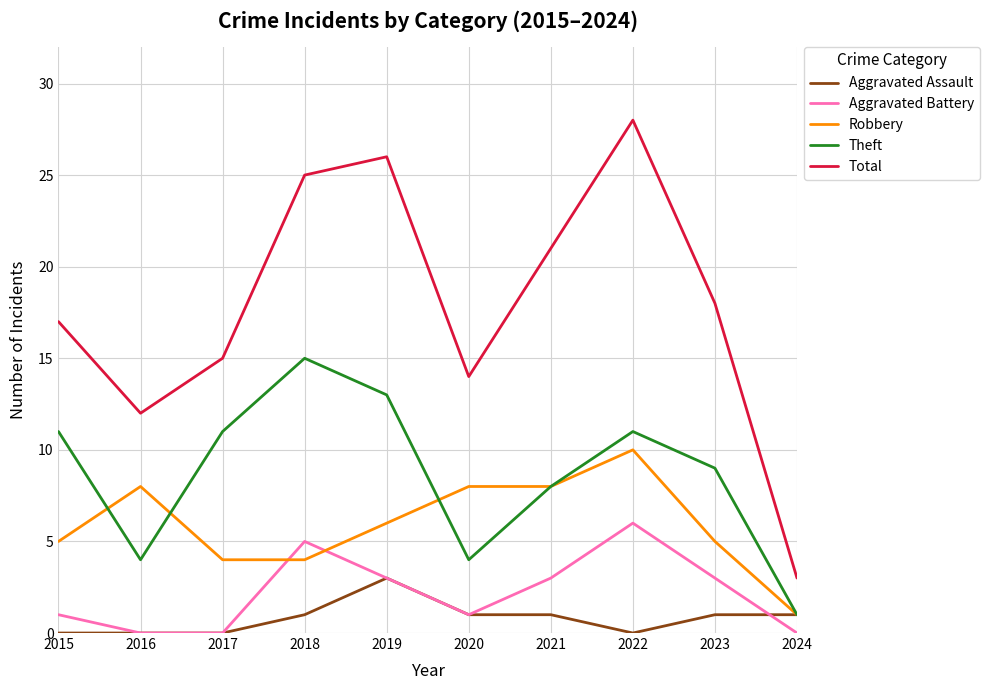

What is the total value across all series at 2024?

6